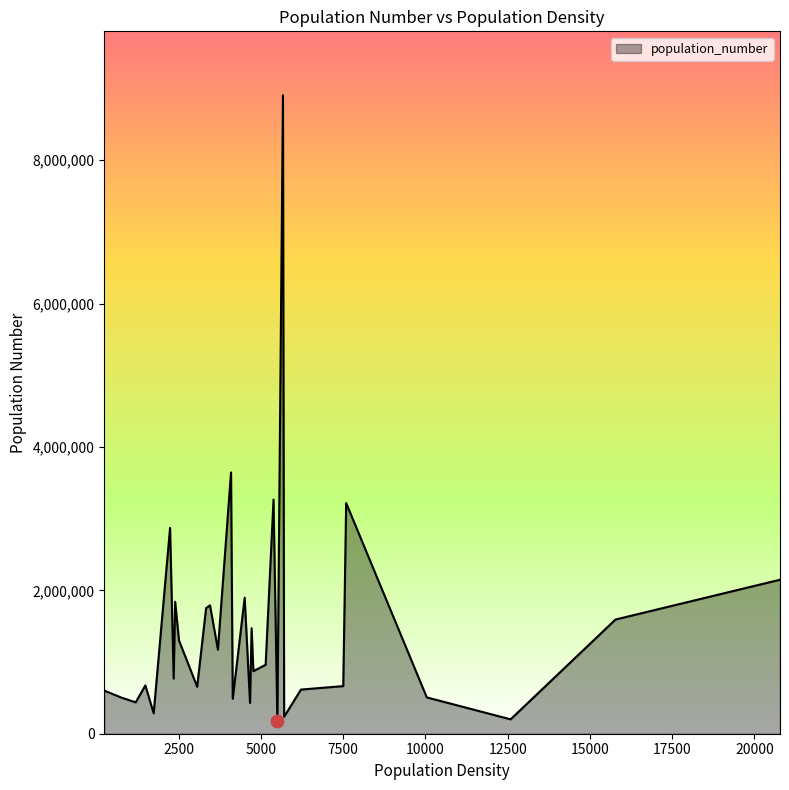

What is the difference between the maximum and minimum values?

8728804